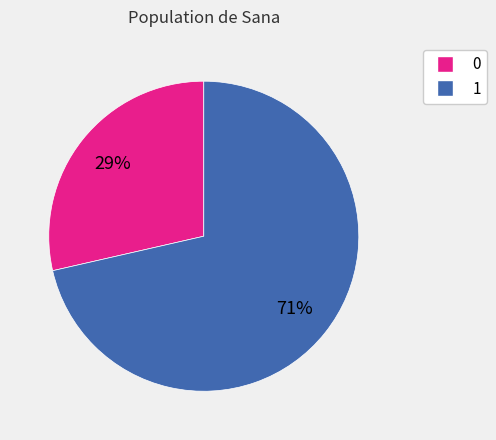

Combined, do 0 and 1 account for over 50%?

Yes